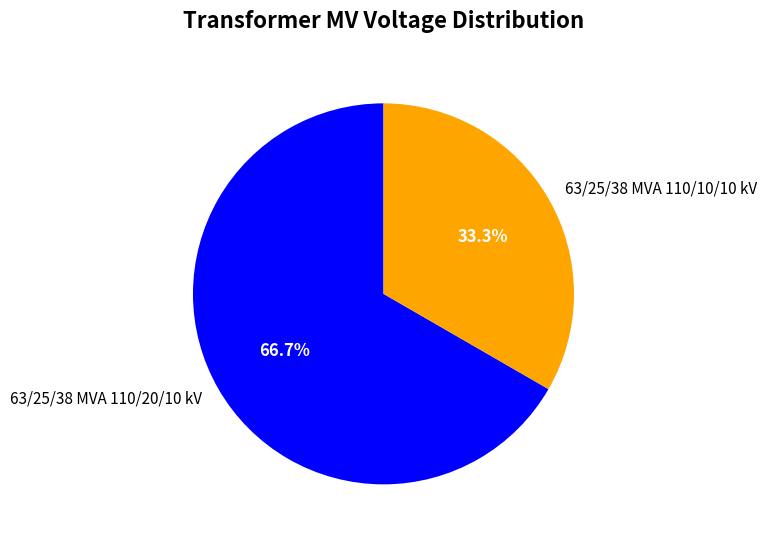

Rank the categories by value from lowest to highest.

63/25/38 MVA 110/10/10 kV, 63/25/38 MVA 110/20/10 kV